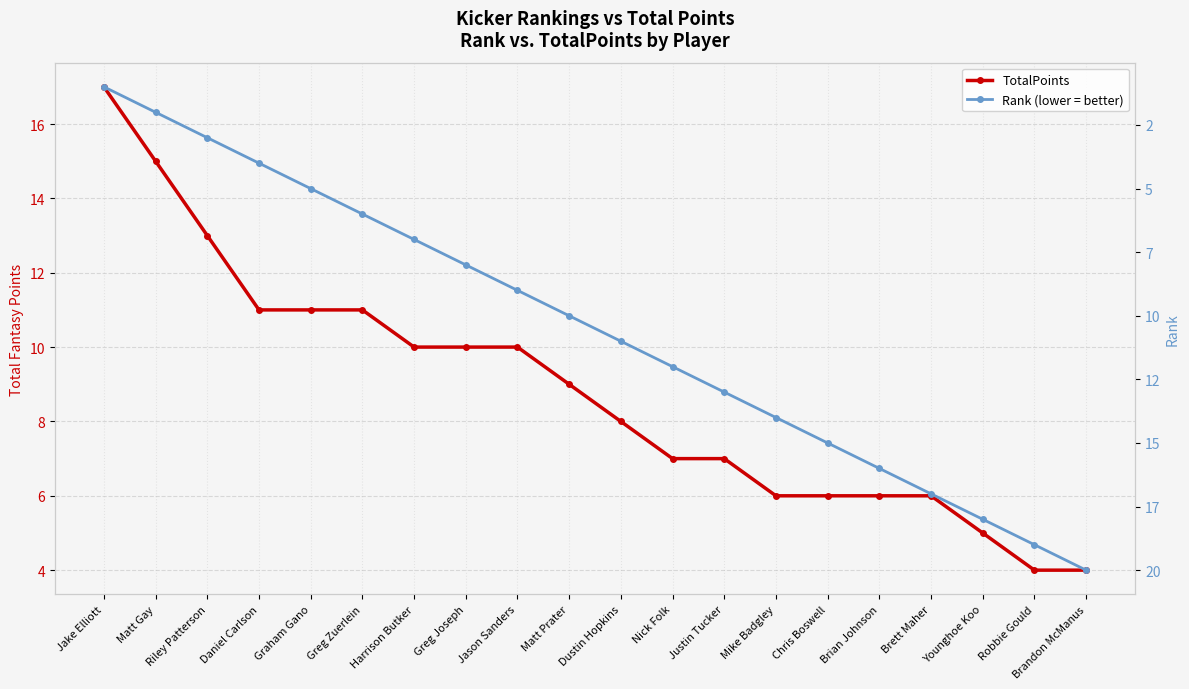

After their last crossing, which series has the higher values: Rank (lower = better) or TotalPoints?

Rank (lower = better)